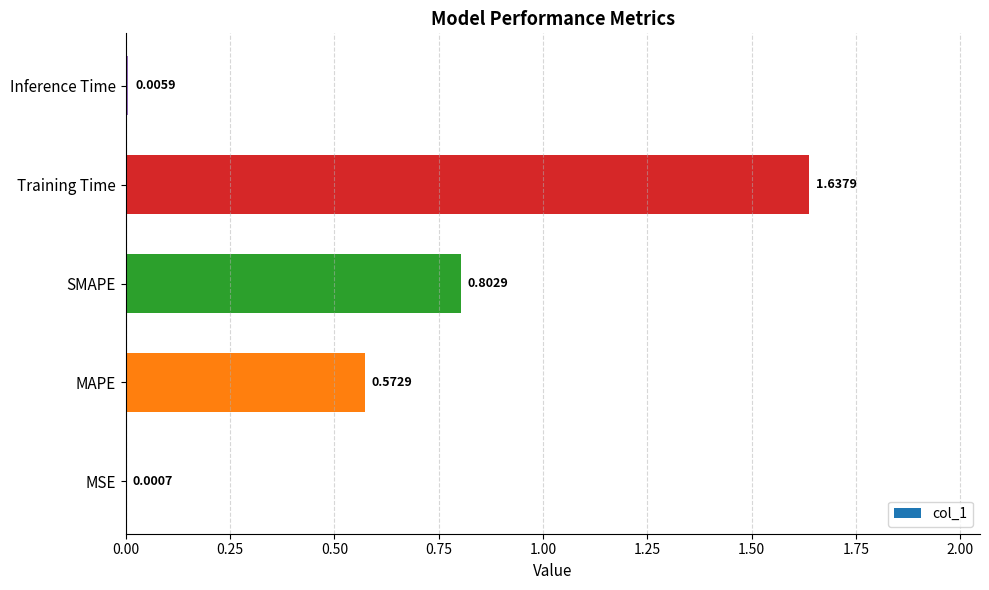

Between MSE and SMAPE, which is larger?

SMAPE